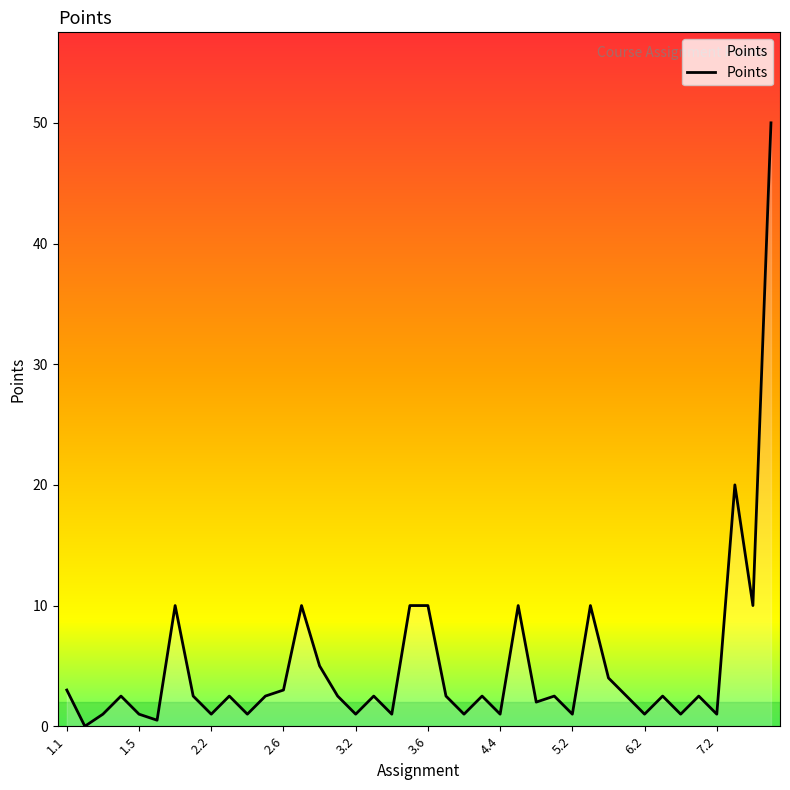

What is the difference between the maximum and minimum values?

50.0